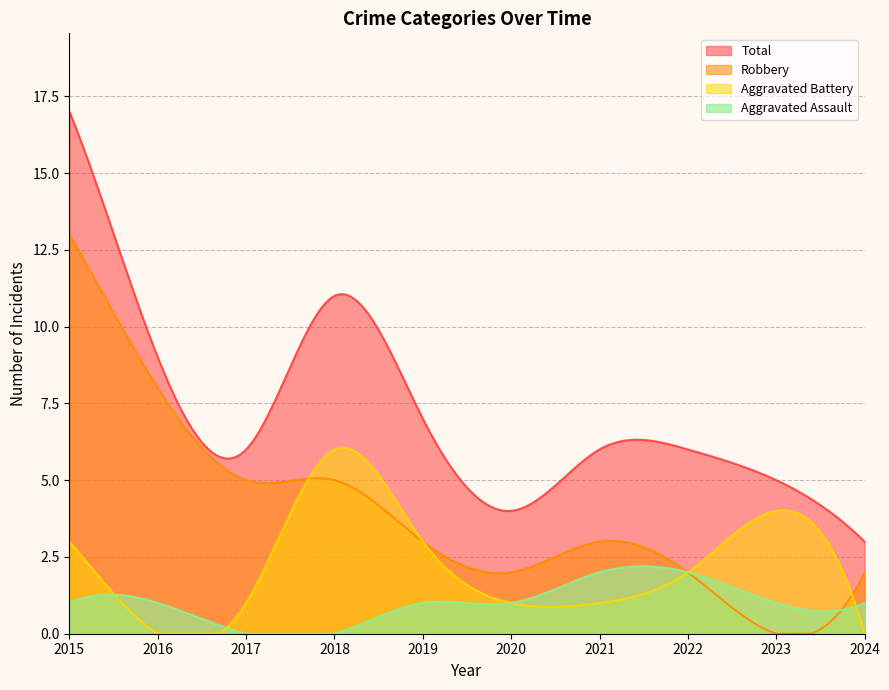

Rank the series at 2016 from lowest to highest value.

Aggravated Battery, Aggravated Assault, Robbery, Total